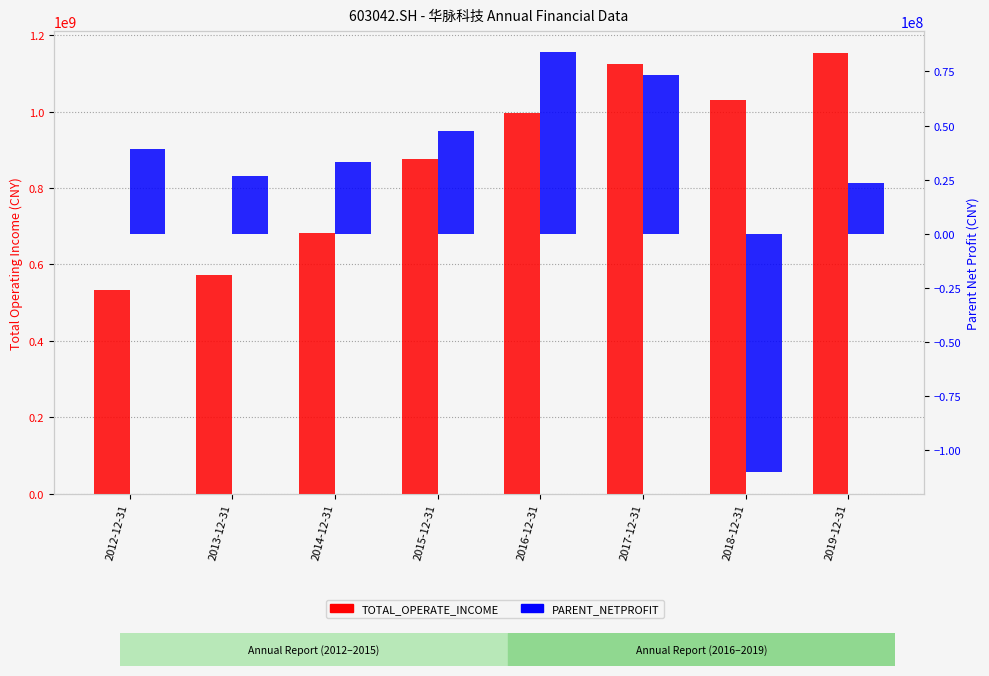

Which has a higher value, 2015-12-31 or 2012-12-31?

2015-12-31